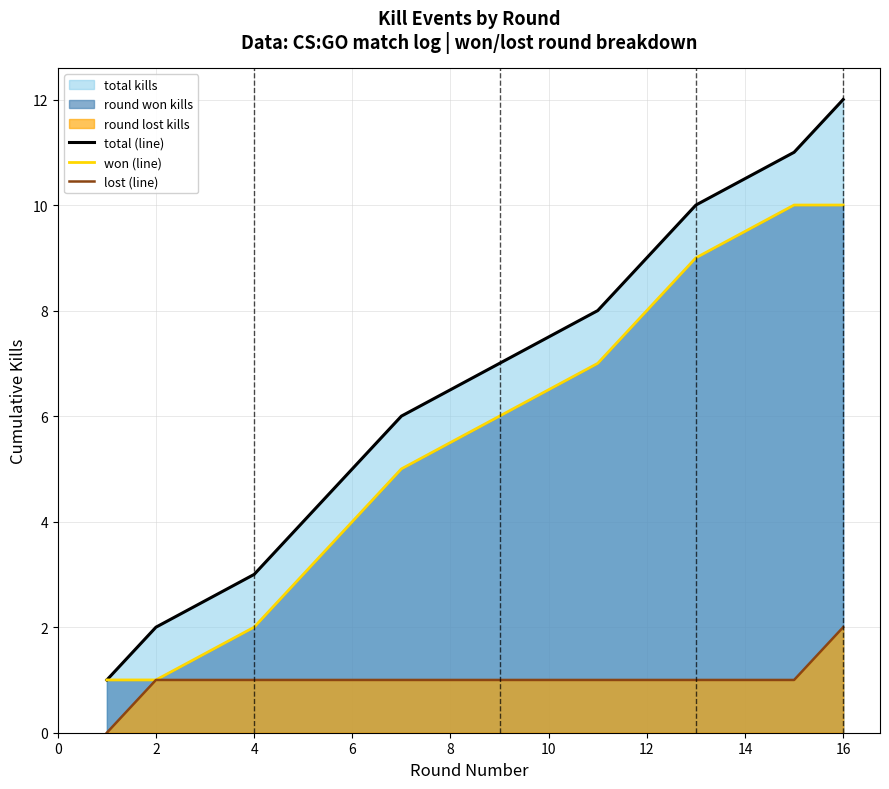

True or false: won (line) and lost (line) cross at least once.

False